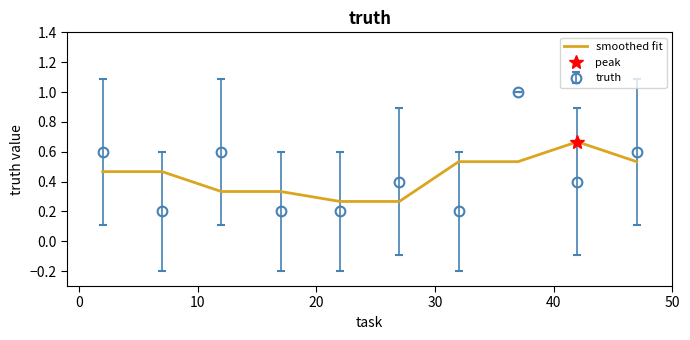

Which series ends up on top after the final intersection of truth and smoothed fit?

truth